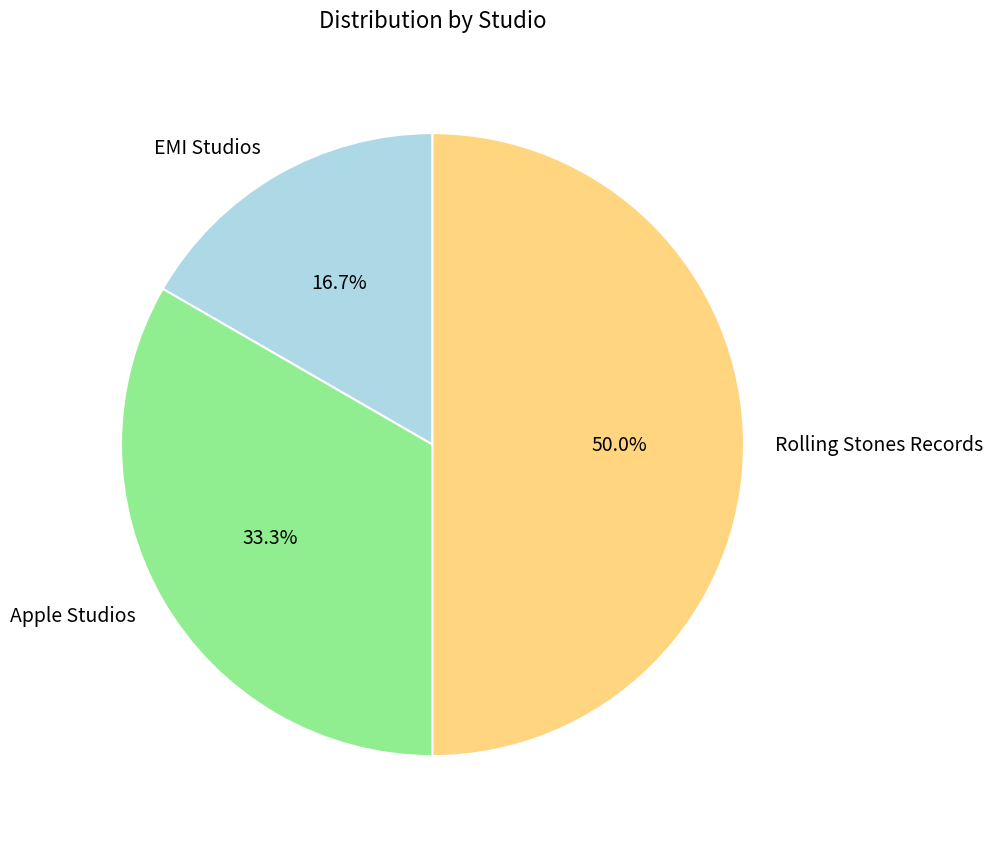

How many segments does this pie chart have?

3